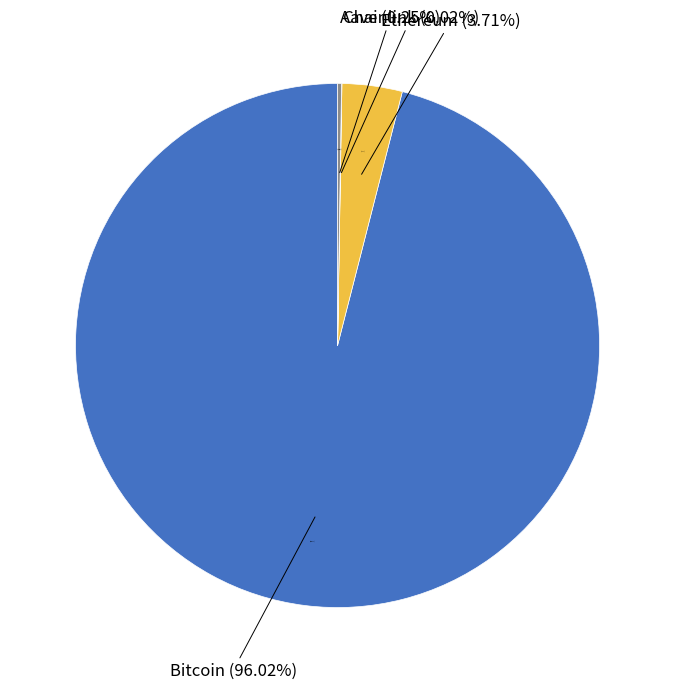

True or false: Chainlink accounts for 0% of the total.

True